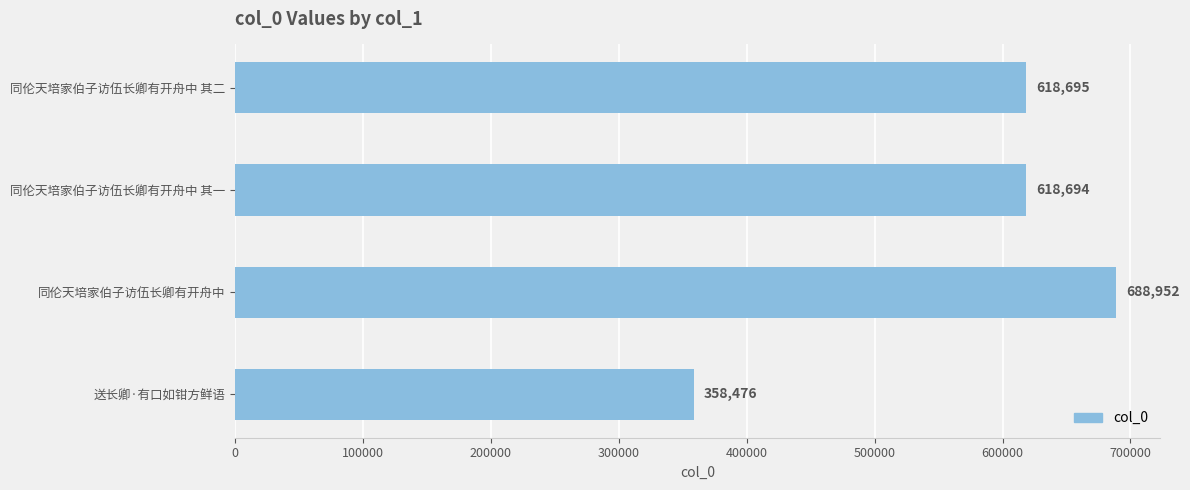

List the labels in order of value, largest first.

同伦天培家伯子访伍长卿有开舟中, 同伦天培家伯子访伍长卿有开舟中 其二, 同伦天培家伯子访伍长卿有开舟中 其一, 送长卿·有口如钳方鲜语